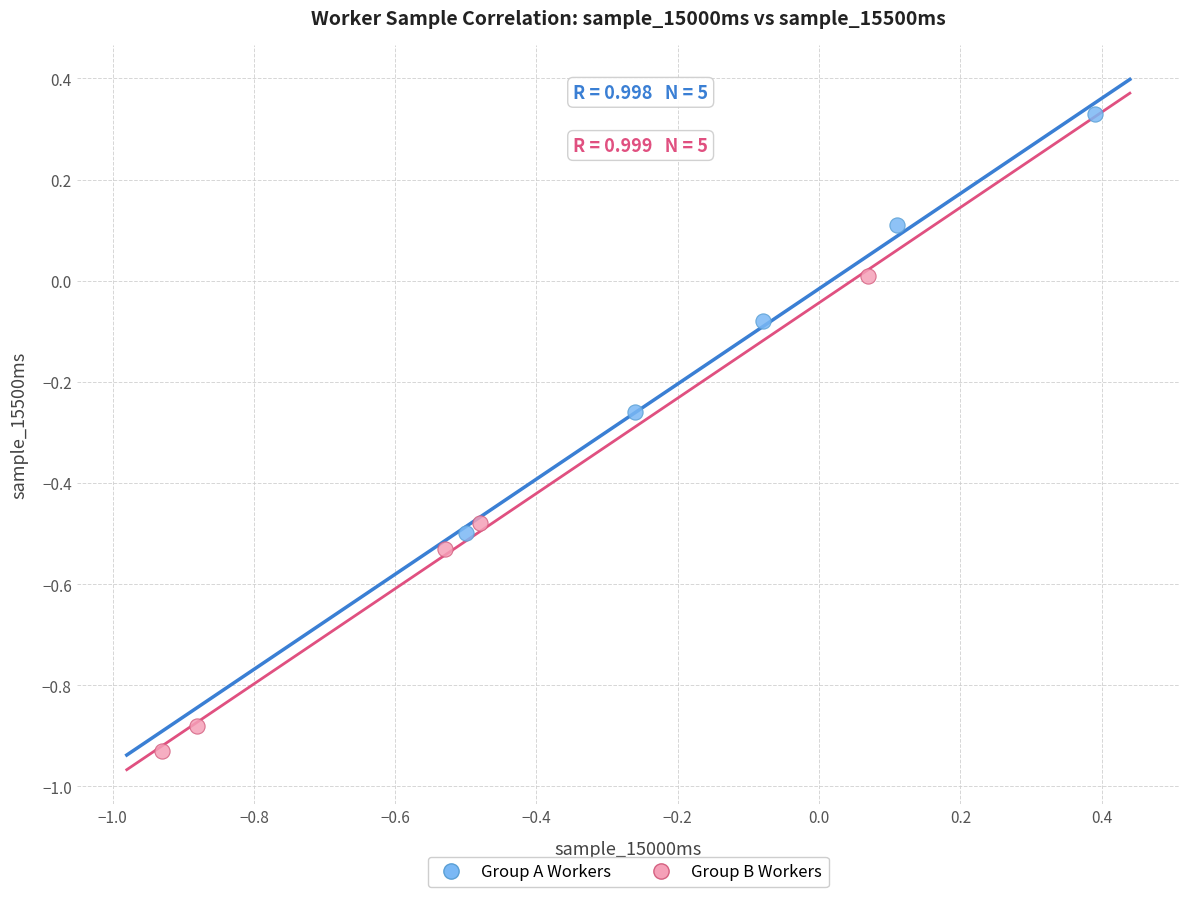

Which series has the widest spread of Y values?

Group B Workers